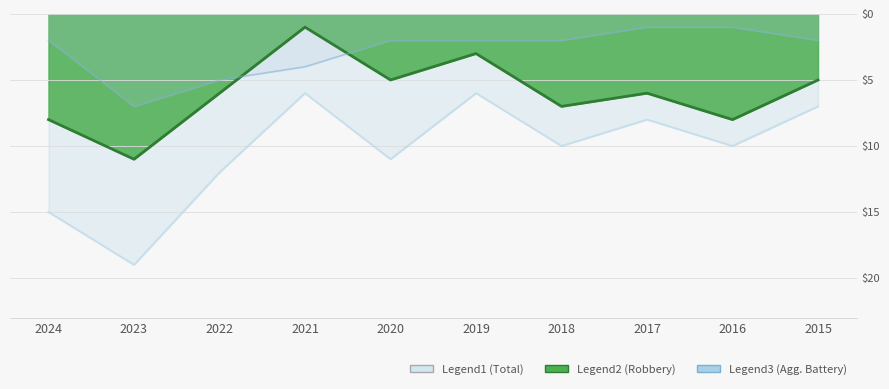

The Total series shows 11 at 2020. True or false?

True